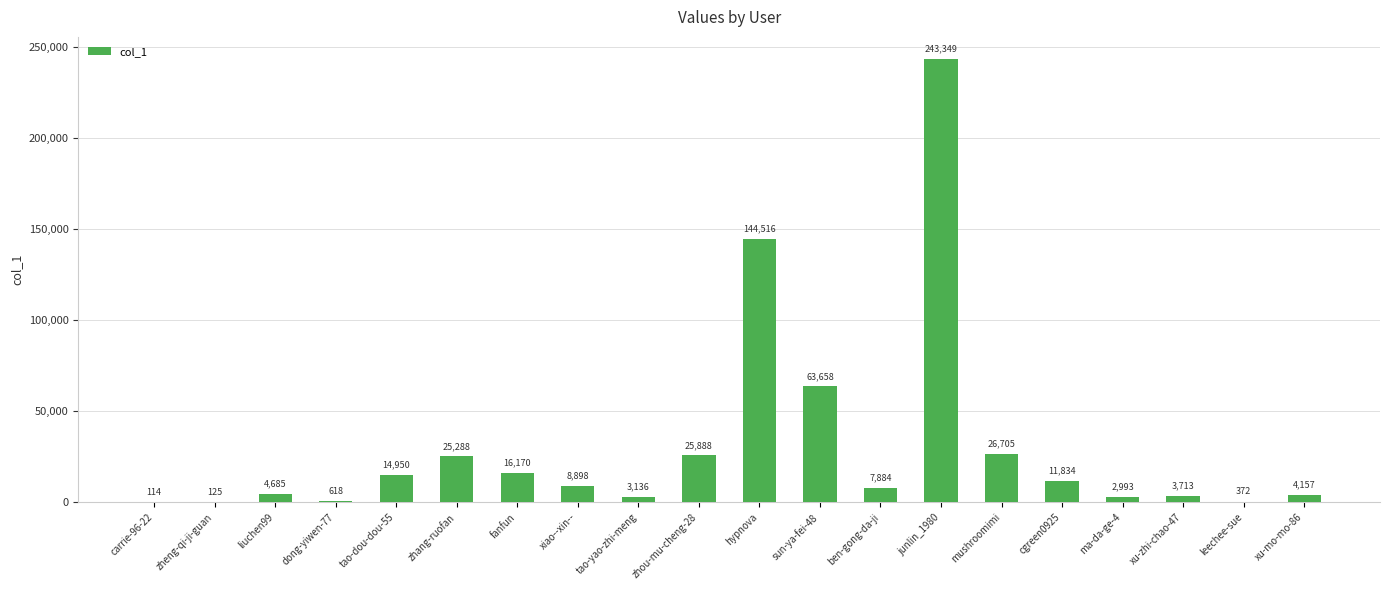

What is the difference between the values at liuchen99 and zhang-ruofan?

20603